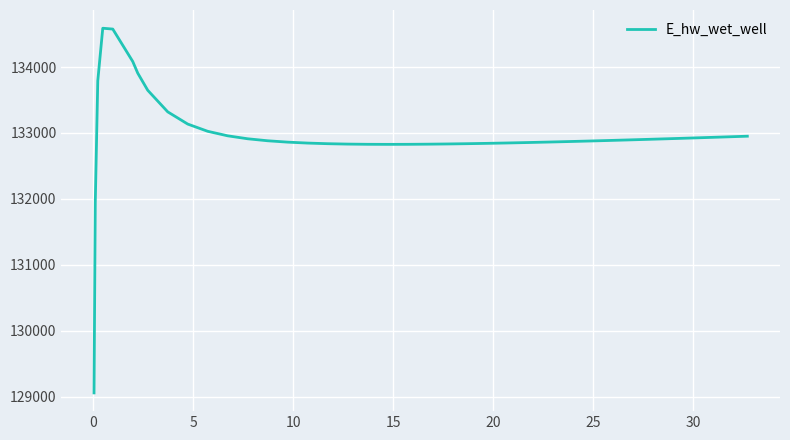

What is the difference between the maximum and minimum values?

5533.0